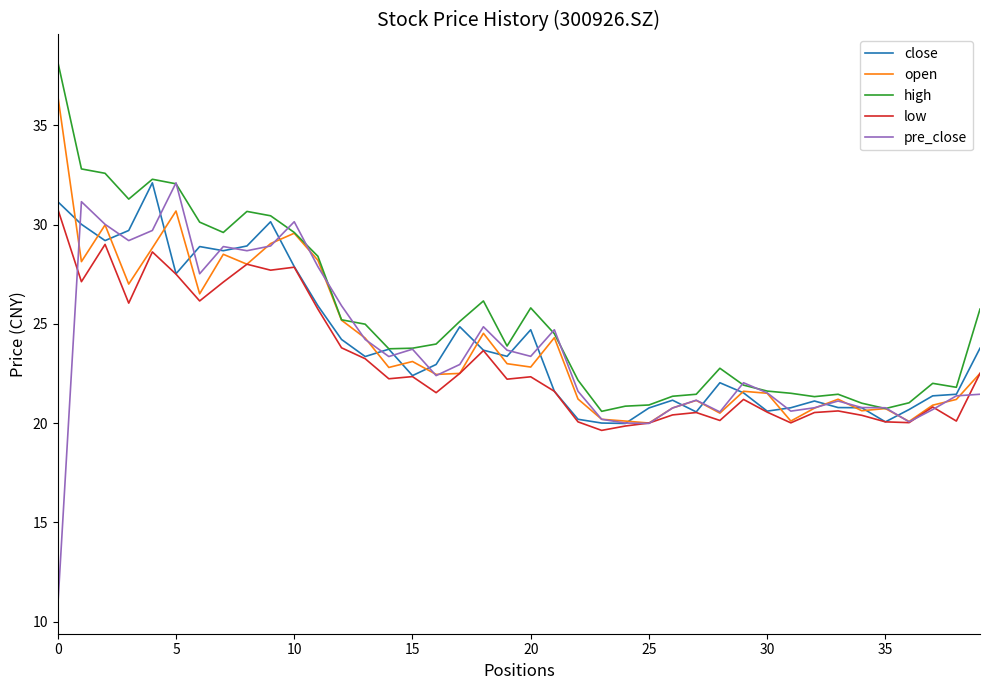

Which series has the largest total across all categories?

high